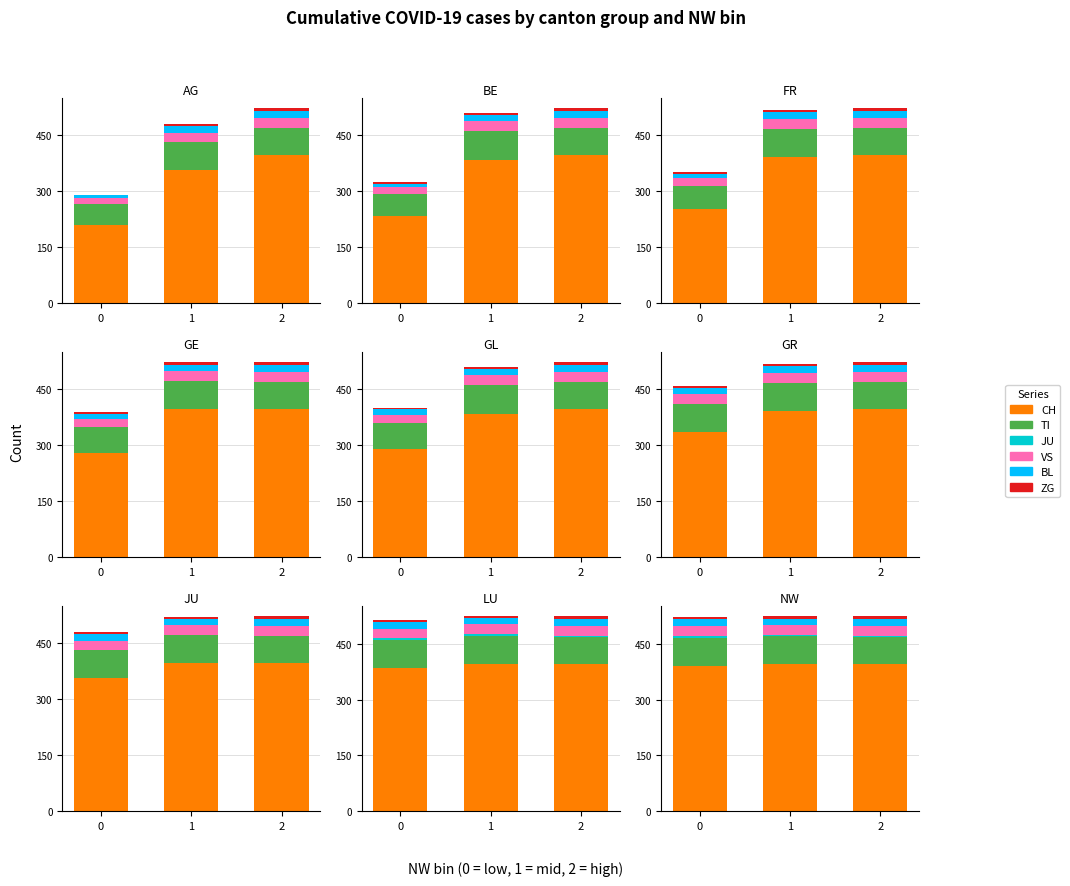

How many groups of bars are there?

3